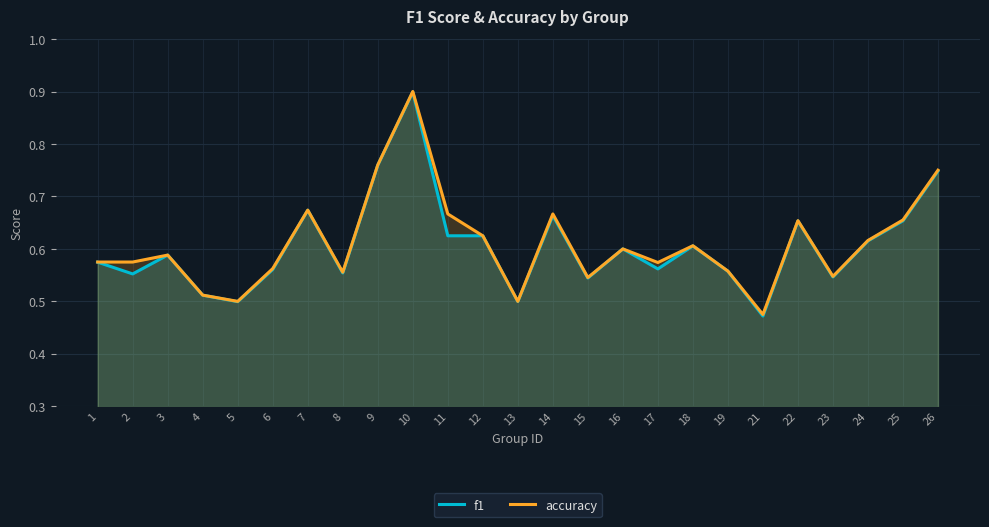

Which category has the highest value across all series?

10